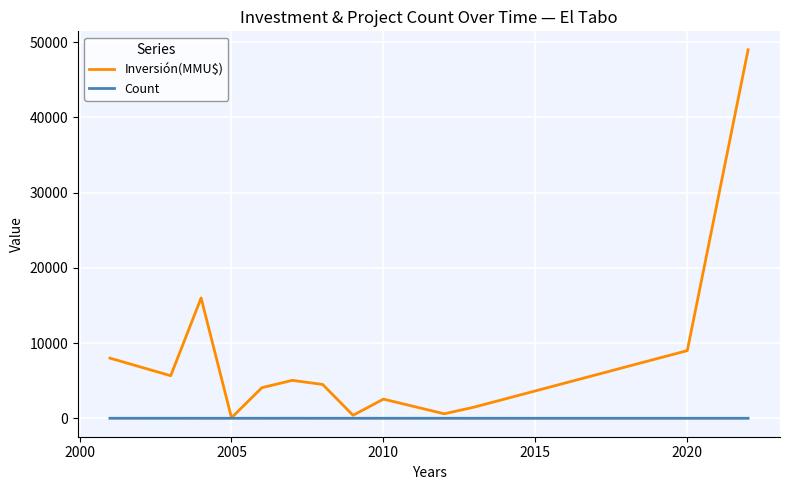

What is the maximum value for Count?

7